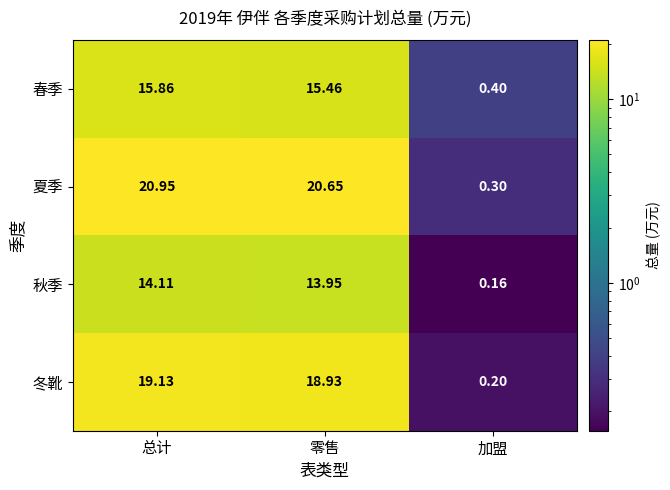

At how many categories does at least one series exceed 9?

2